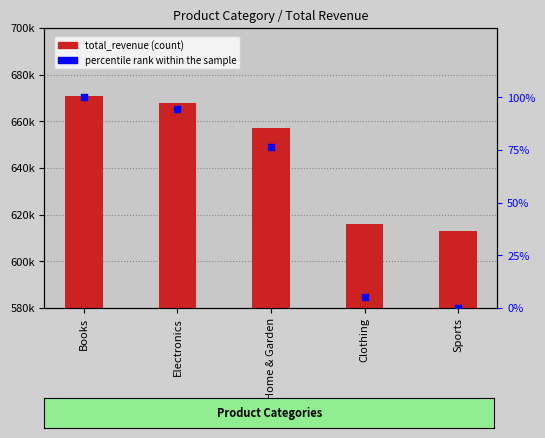

Which series reaches the minimum Y coordinate?

percentile rank within the sample